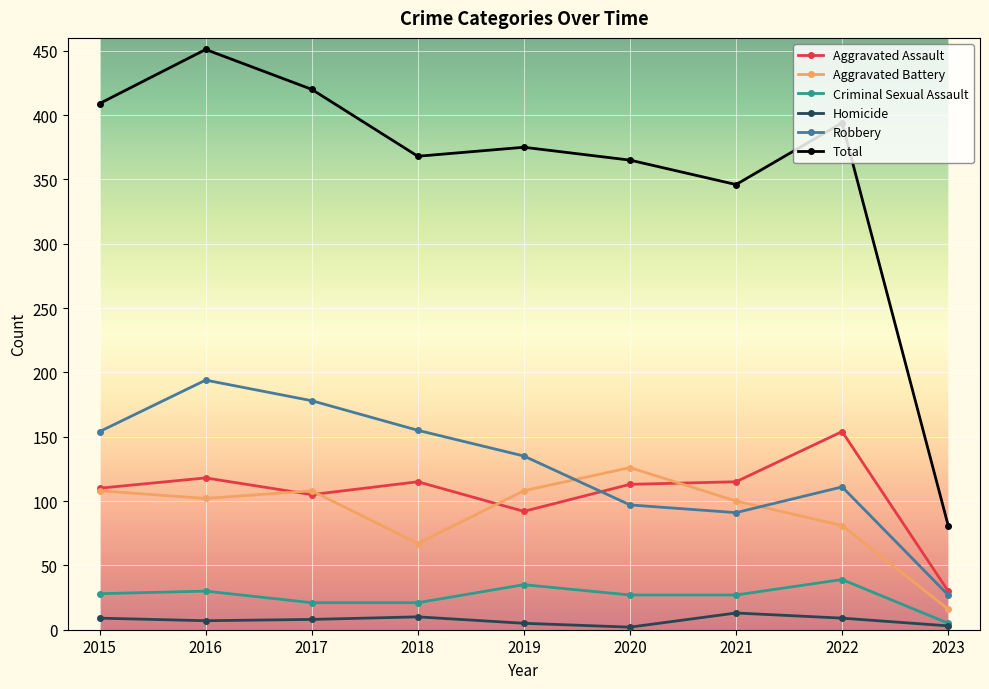

What is the difference between the second highest and minimum values in the Aggravated Assault series?

88